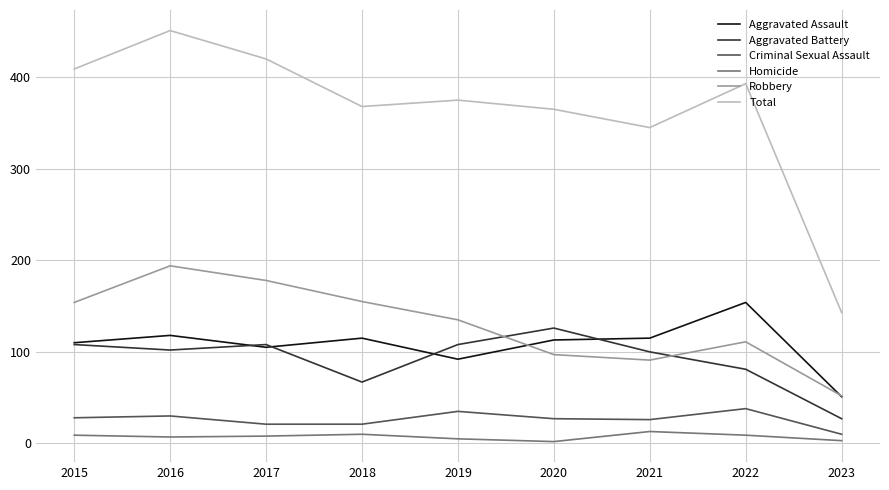

Between 2017 and 2021, which series saw the biggest shift?

Robbery